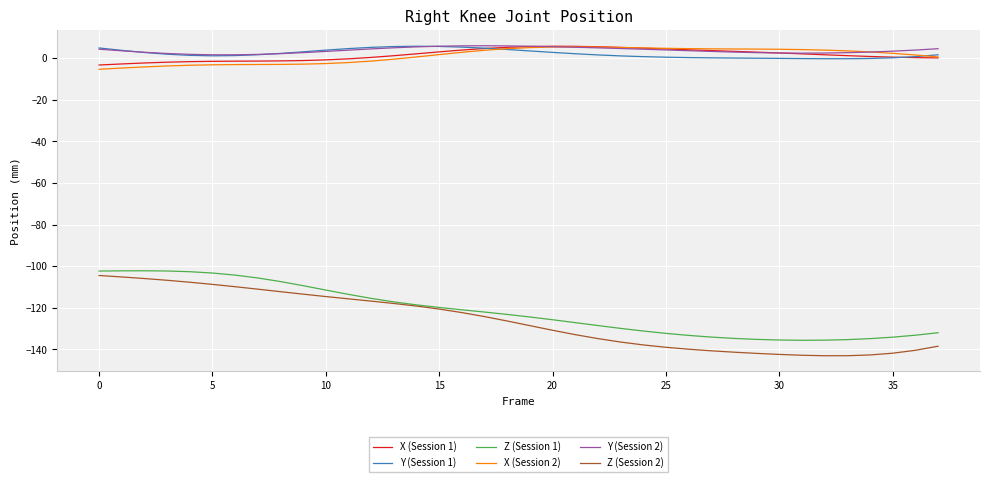

What is the highest value of the Z (Session 1) series?

-102.2